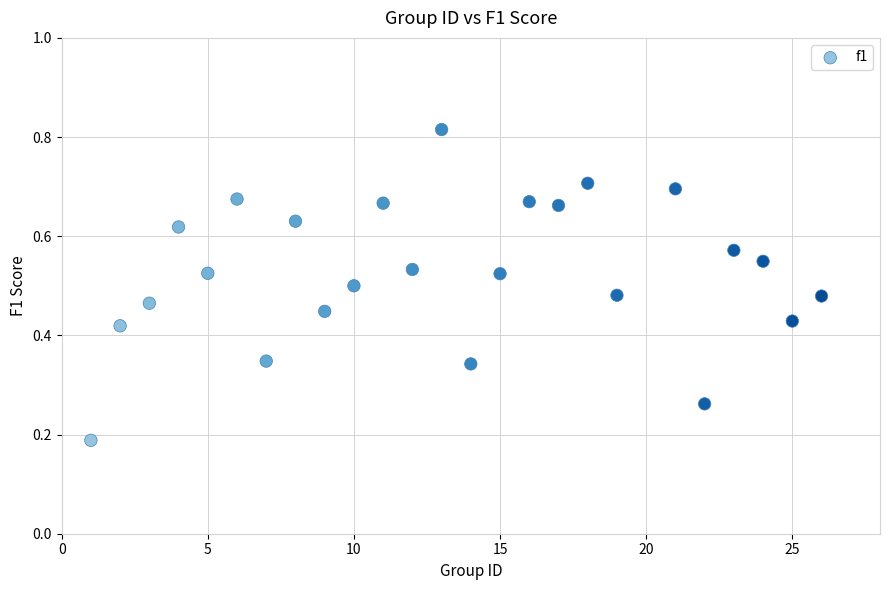

What is the range of X values (max minus min)?

25.0